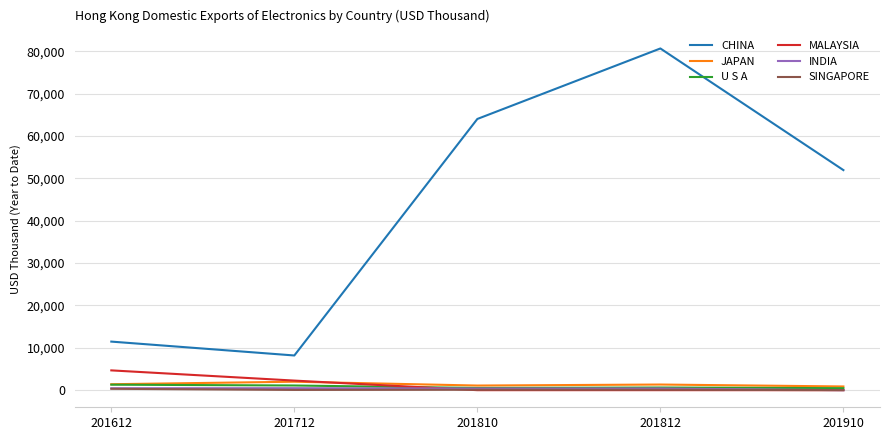

Between 201712 and 201910, which series saw the biggest shift?

CHINA